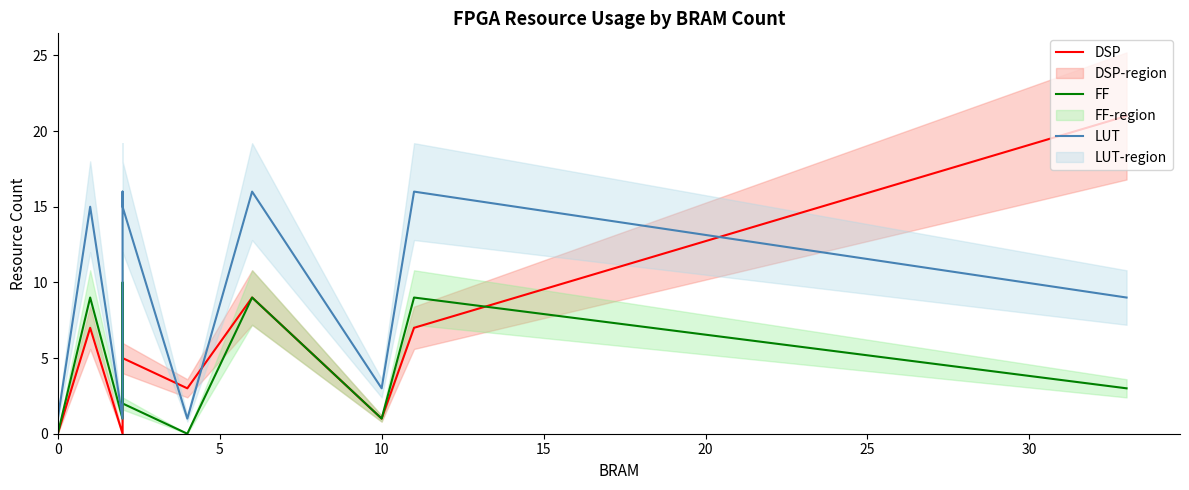

What is the average value of the LUT series?

8